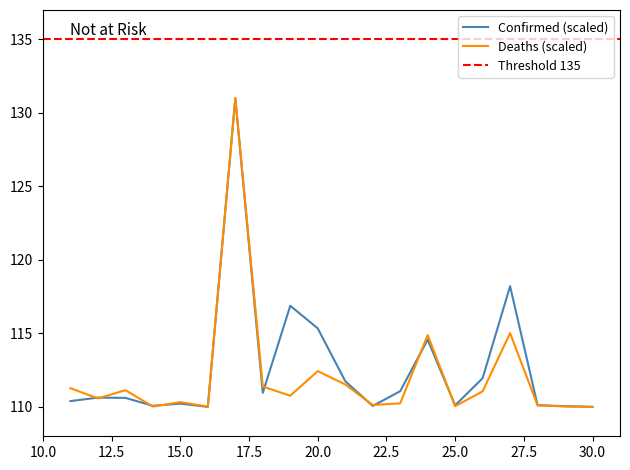

The Deaths (scaled) series shows 27.9 at 30.0. True or false?

False